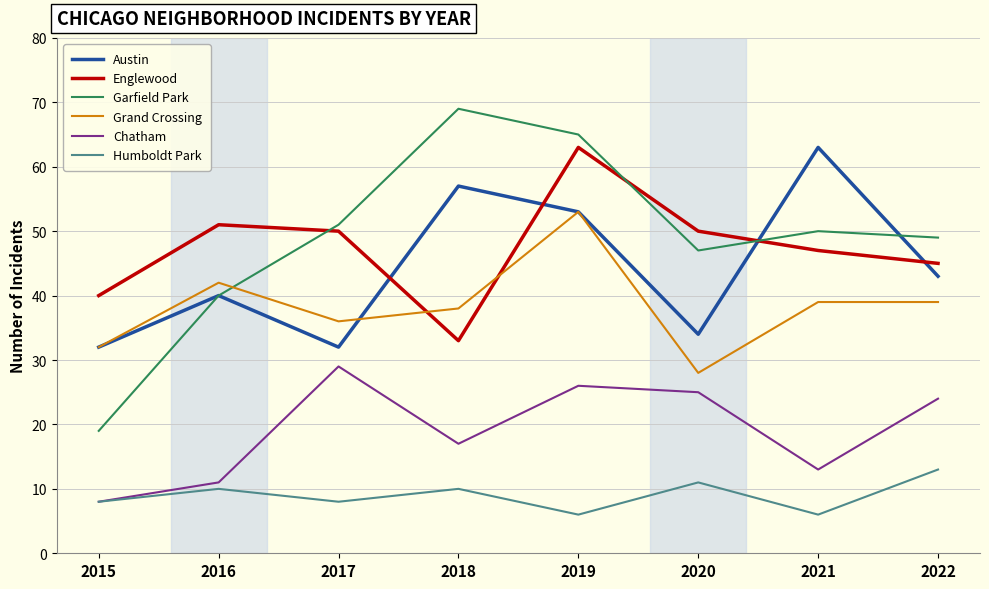

Which series has the largest range (max minus min)?

Garfield Park